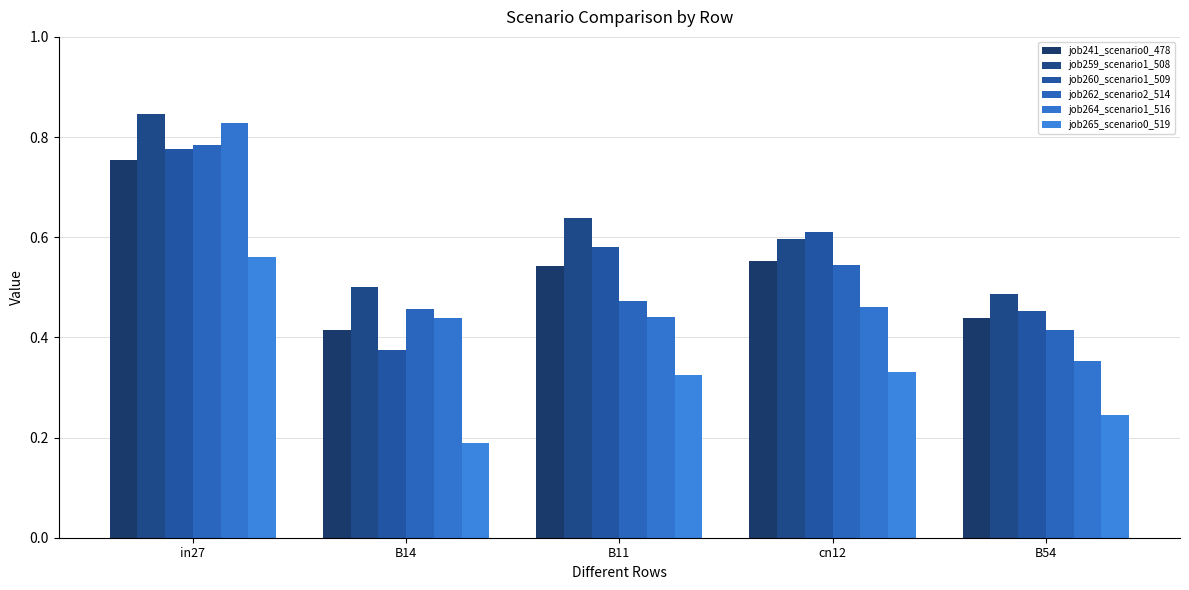

Reading right to left, list all the values displayed in this chart.

job241_scenario0_478: B54=0.4	cn12=0.6	B11=0.5	B14=0.4	in27=0.8
job259_scenario1_508: B54=0.5	cn12=0.6	B11=0.6	B14=0.5	in27=0.8
job260_scenario1_509: B54=0.5	cn12=0.6	B11=0.6	B14=0.4	in27=0.8
job262_scenario2_514: B54=0.4	cn12=0.5	B11=0.5	B14=0.5	in27=0.8
job264_scenario1_516: B54=0.4	cn12=0.5	B11=0.4	B14=0.4	in27=0.8
job265_scenario0_519: B54=0.2	cn12=0.3	B11=0.3	B14=0.2	in27=0.6